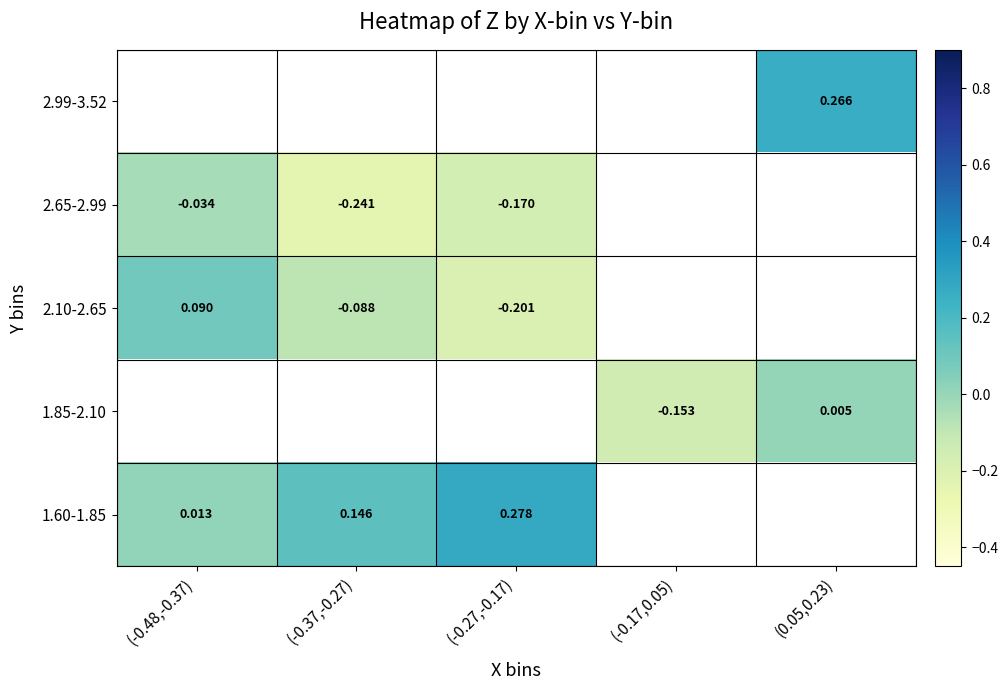

At which label does 2.99-3.52 reach its minimum?

(-0.48,-0.37)